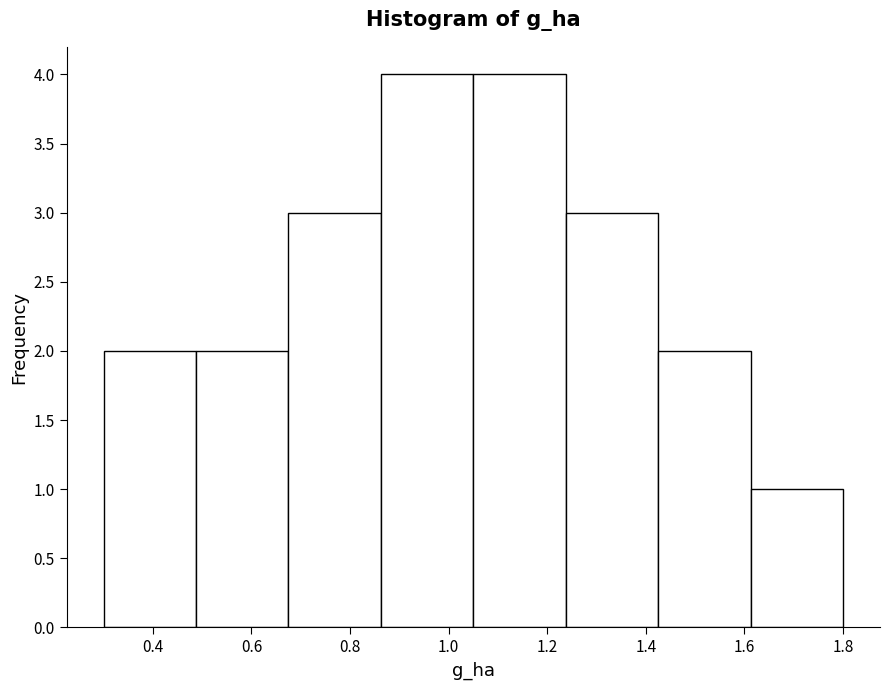

Reading left to right, transcribe this chart: for each bar, give the range it covers on the x-axis and its height. Neither the bar edges nor the heights are printed on the chart, so give them approximately, as read against the axes.

0.30 to 0.48: 2
0.48 to 0.68: 2
0.68 to 0.86: 3
0.86 to 1.06: 4
1.06 to 1.24: 4
1.24 to 1.42: 3
1.42 to 1.62: 2
1.62 to 1.80: 1